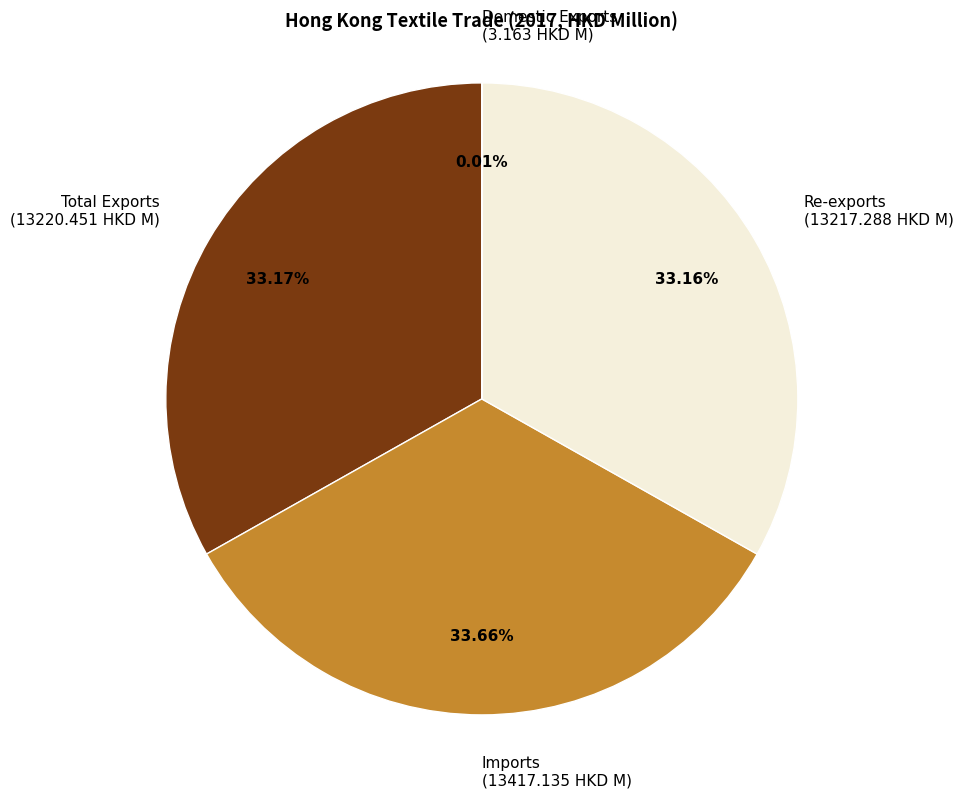

Is the sum of Imports (13417.135 HKD M) and Total Exports (13220.451 HKD M) greater than half?

Yes